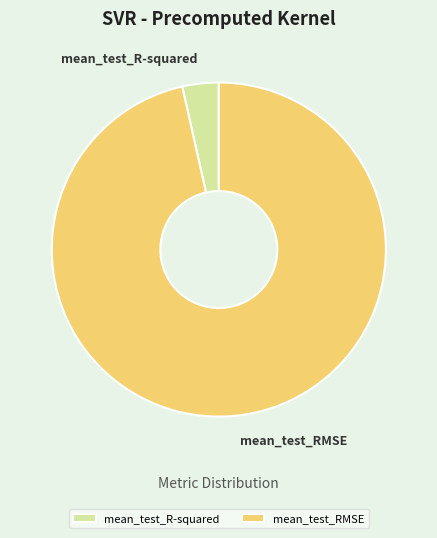

Is it true that mean_test_RMSE is 96% of the pie?

True